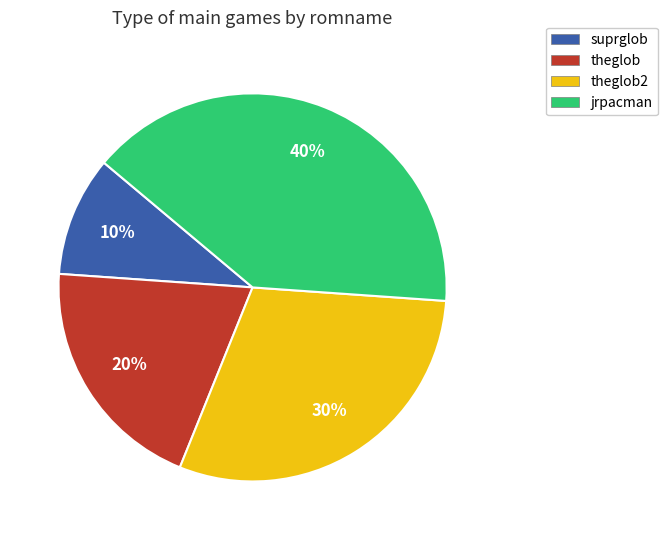

Combined, do theglob and jrpacman account for over 50%?

Yes